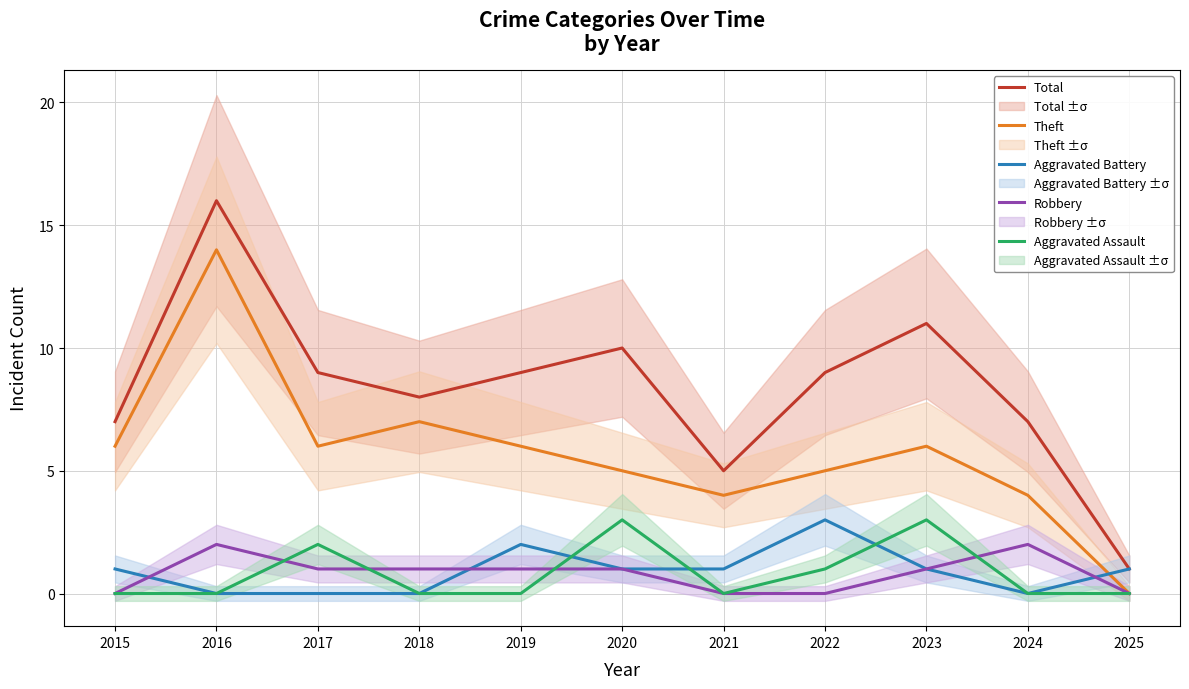

What is the difference between the maximum and second lowest values in the Aggravated Assault series?

3